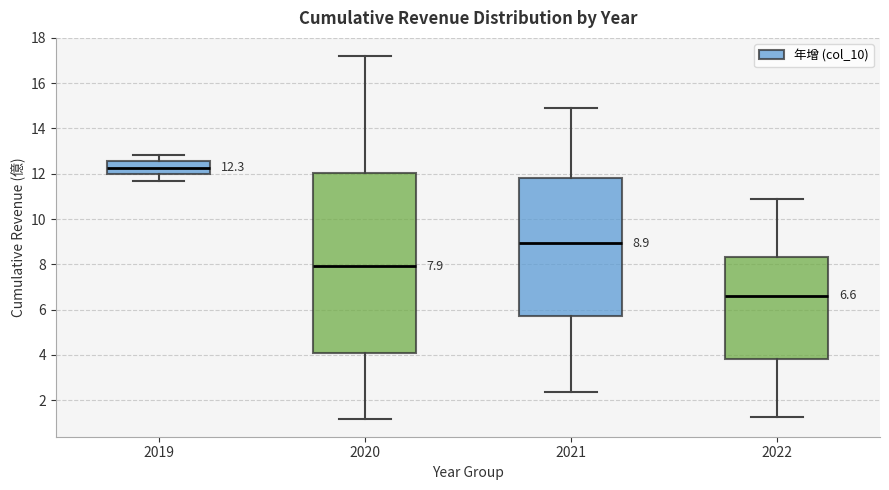

Comparing the boxes themselves (not the whiskers), which one is the tallest?

2020